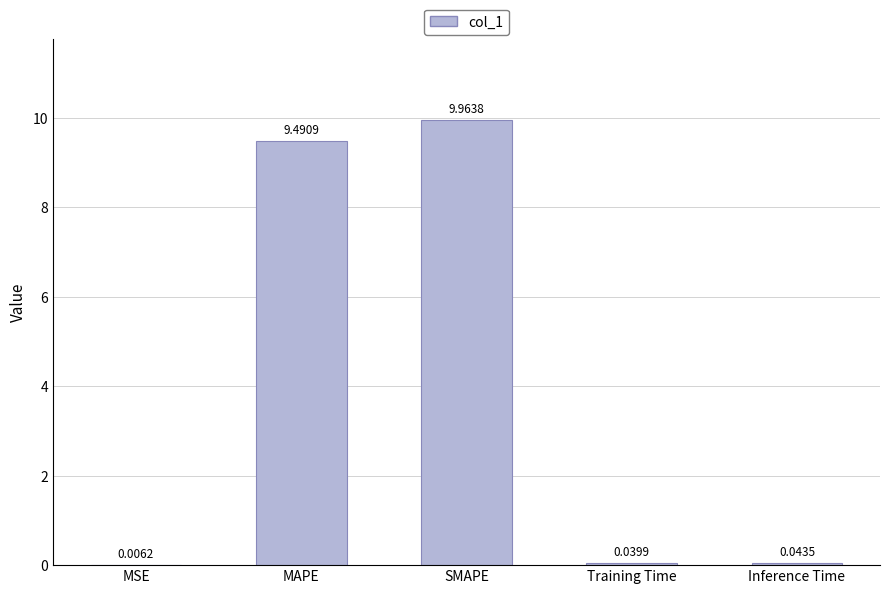

Are the bars grouped side by side (vs. stacked)?

No